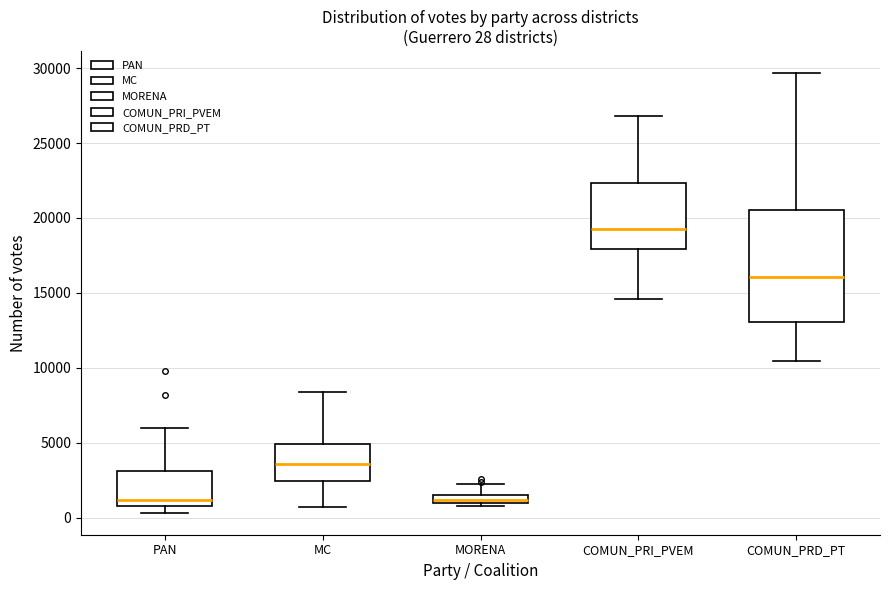

Which box's median line is the highest?

COMUN_PRI_PVEM